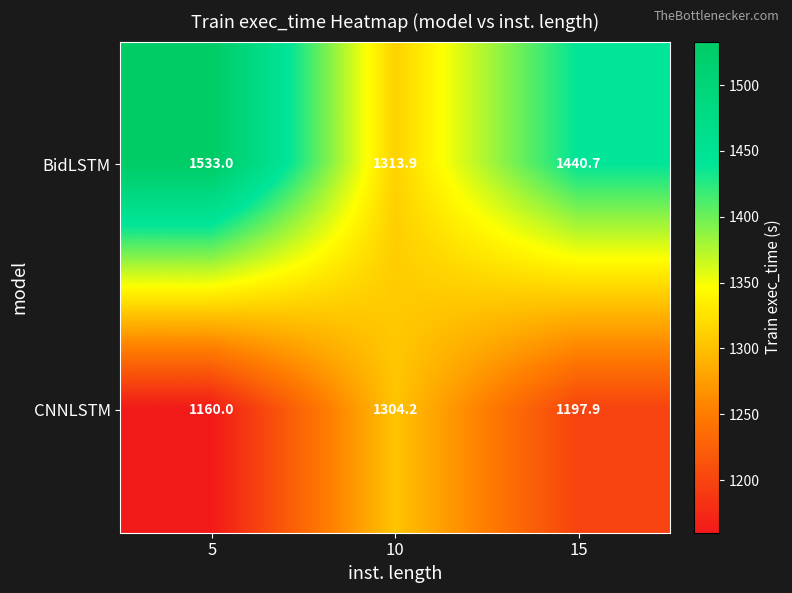

How many data points does each series have?

3